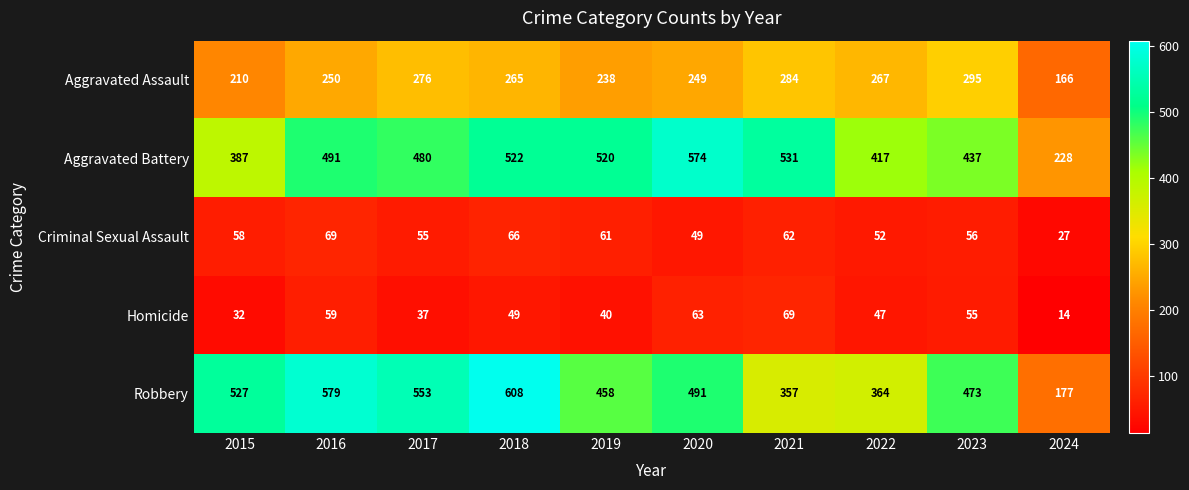

What is the difference between the Aggravated Battery values at 2017 and 2019?

40